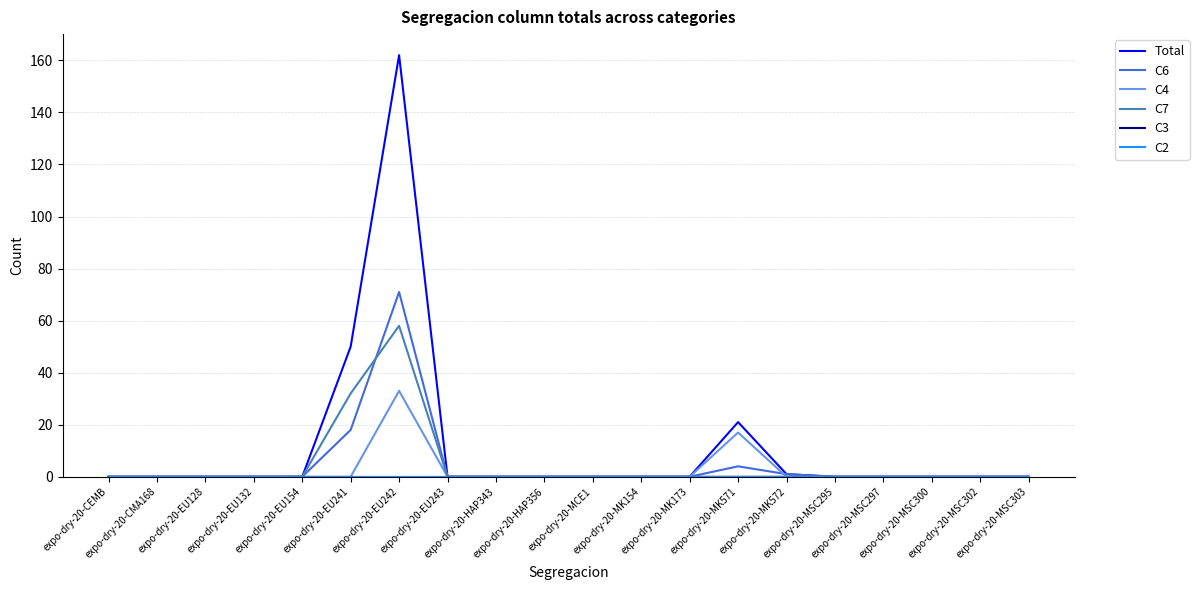

Reading left to right, transcribe all the data shown in this chart.

Total: expo-dry-20-CEMB=0	expo-dry-20-CMA168=0	expo-dry-20-EU128=0	expo-dry-20-EU132=0	expo-dry-20-EU154=0	expo-dry-20-EU241=50	expo-dry-20-EU242=162	expo-dry-20-EU243=0	expo-dry-20-HAP343=0	expo-dry-20-HAP356=0	expo-dry-20-MCE1=0	expo-dry-20-MK154=0	expo-dry-20-MK173=0	expo-dry-20-MK571=21	expo-dry-20-MK572=1	expo-dry-20-MSC295=0	expo-dry-20-MSC297=0	expo-dry-20-MSC300=0	expo-dry-20-MSC302=0	expo-dry-20-MSC303=0
C6: expo-dry-20-CEMB=0	expo-dry-20-CMA168=0	expo-dry-20-EU128=0	expo-dry-20-EU132=0	expo-dry-20-EU154=0	expo-dry-20-EU241=18	expo-dry-20-EU242=71	expo-dry-20-EU243=0	expo-dry-20-HAP343=0	expo-dry-20-HAP356=0	expo-dry-20-MCE1=0	expo-dry-20-MK154=0	expo-dry-20-MK173=0	expo-dry-20-MK571=4	expo-dry-20-MK572=1	expo-dry-20-MSC295=0	expo-dry-20-MSC297=0	expo-dry-20-MSC300=0	expo-dry-20-MSC302=0	expo-dry-20-MSC303=0
C4: expo-dry-20-CEMB=0	expo-dry-20-CMA168=0	expo-dry-20-EU128=0	expo-dry-20-EU132=0	expo-dry-20-EU154=0	expo-dry-20-EU241=0	expo-dry-20-EU242=33	expo-dry-20-EU243=0	expo-dry-20-HAP343=0	expo-dry-20-HAP356=0	expo-dry-20-MCE1=0	expo-dry-20-MK154=0	expo-dry-20-MK173=0	expo-dry-20-MK571=17	expo-dry-20-MK572=0	expo-dry-20-MSC295=0	expo-dry-20-MSC297=0	expo-dry-20-MSC300=0	expo-dry-20-MSC302=0	expo-dry-20-MSC303=0
C7: expo-dry-20-CEMB=0	expo-dry-20-CMA168=0	expo-dry-20-EU128=0	expo-dry-20-EU132=0	expo-dry-20-EU154=0	expo-dry-20-EU241=32	expo-dry-20-EU242=58	expo-dry-20-EU243=0	expo-dry-20-HAP343=0	expo-dry-20-HAP356=0	expo-dry-20-MCE1=0	expo-dry-20-MK154=0	expo-dry-20-MK173=0	expo-dry-20-MK571=0	expo-dry-20-MK572=0	expo-dry-20-MSC295=0	expo-dry-20-MSC297=0	expo-dry-20-MSC300=0	expo-dry-20-MSC302=0	expo-dry-20-MSC303=0
C3: expo-dry-20-CEMB=0	expo-dry-20-CMA168=0	expo-dry-20-EU128=0	expo-dry-20-EU132=0	expo-dry-20-EU154=0	expo-dry-20-EU241=0	expo-dry-20-EU242=0	expo-dry-20-EU243=0	expo-dry-20-HAP343=0	expo-dry-20-HAP356=0	expo-dry-20-MCE1=0	expo-dry-20-MK154=0	expo-dry-20-MK173=0	expo-dry-20-MK571=0	expo-dry-20-MK572=0	expo-dry-20-MSC295=0	expo-dry-20-MSC297=0	expo-dry-20-MSC300=0	expo-dry-20-MSC302=0	expo-dry-20-MSC303=0
C2: expo-dry-20-CEMB=0	expo-dry-20-CMA168=0	expo-dry-20-EU128=0	expo-dry-20-EU132=0	expo-dry-20-EU154=0	expo-dry-20-EU241=0	expo-dry-20-EU242=0	expo-dry-20-EU243=0	expo-dry-20-HAP343=0	expo-dry-20-HAP356=0	expo-dry-20-MCE1=0	expo-dry-20-MK154=0	expo-dry-20-MK173=0	expo-dry-20-MK571=0	expo-dry-20-MK572=0	expo-dry-20-MSC295=0	expo-dry-20-MSC297=0	expo-dry-20-MSC300=0	expo-dry-20-MSC302=0	expo-dry-20-MSC303=0